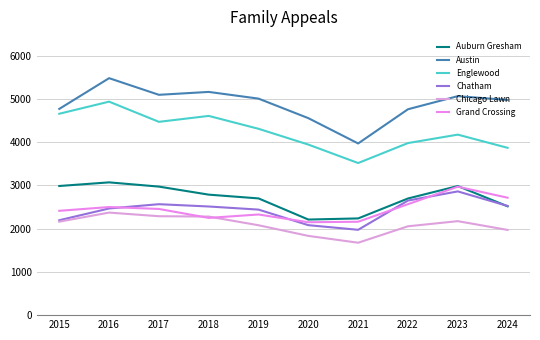

At how many categories does at least one series exceed 3129?

10